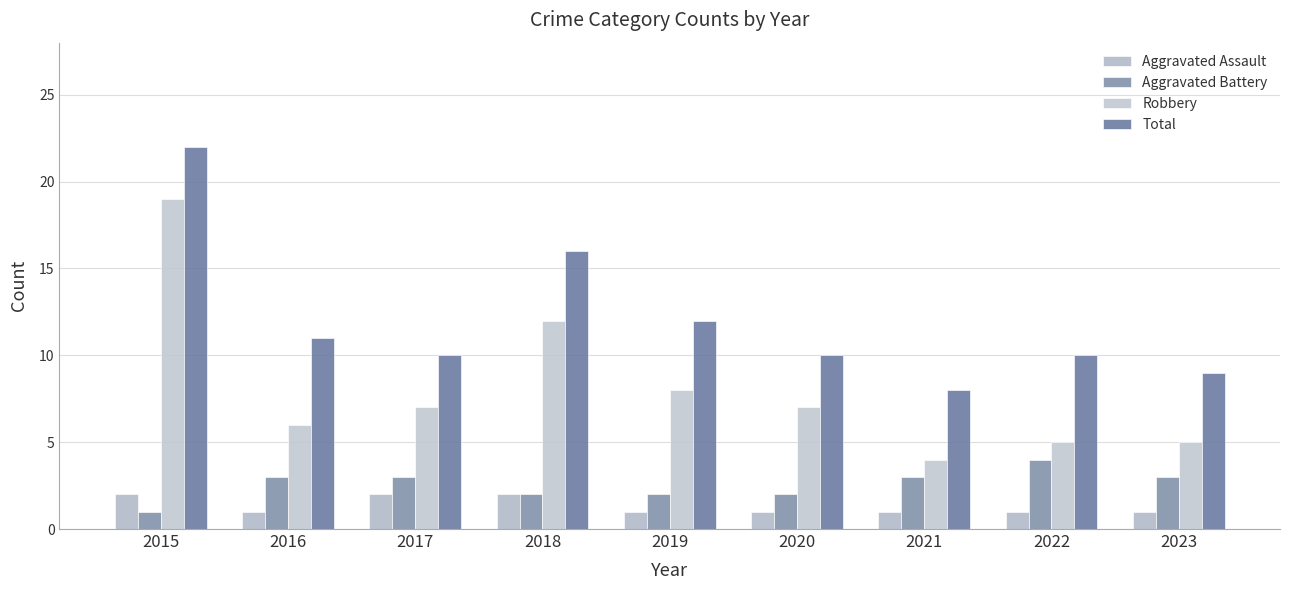

What is the sum of all Aggravated Battery values?

23